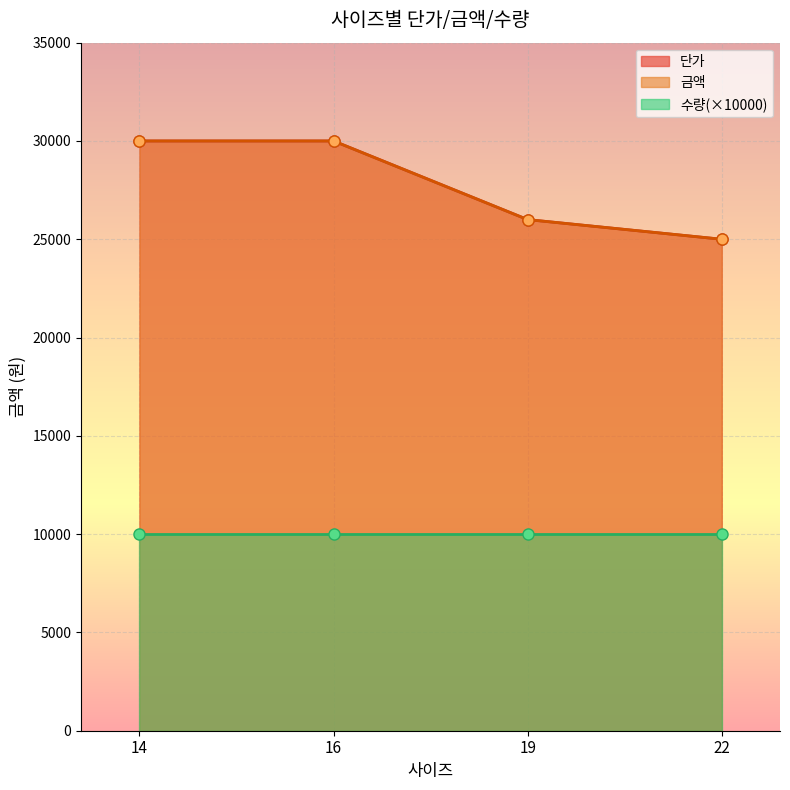

True or false: 수량 and 금액 cross at least once.

False